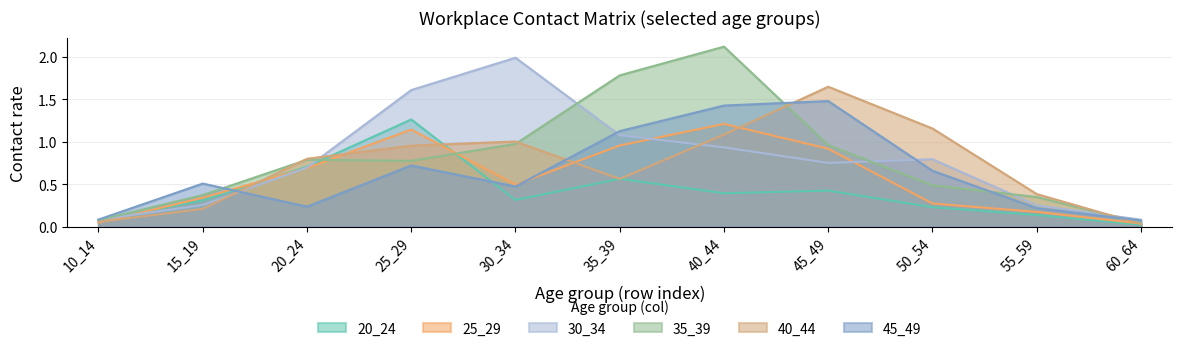

What is the lowest value of the 45_49 series?

0.1